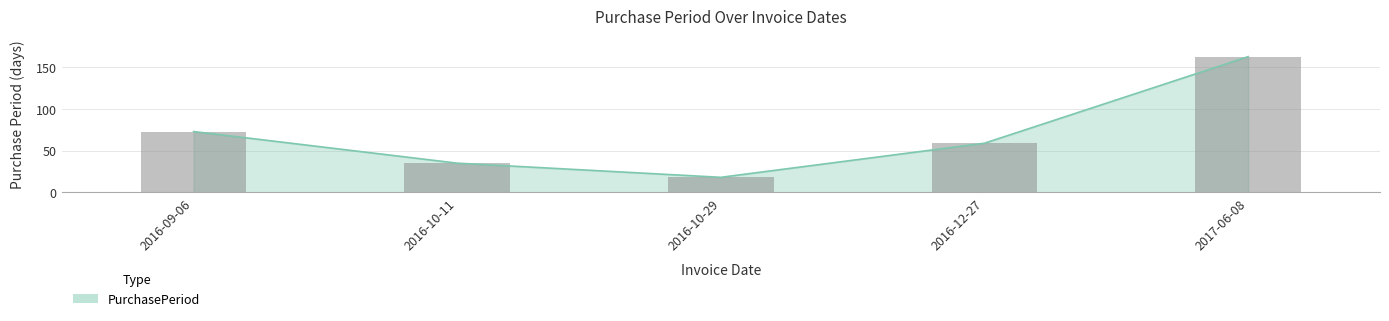

How many bars are there in total?

5